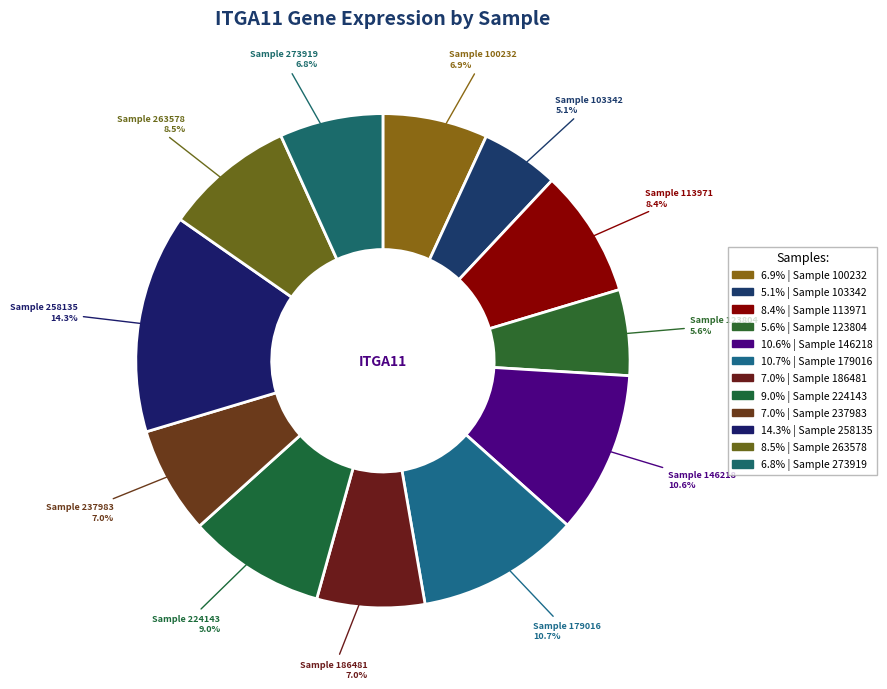

How many slices are in this pie chart?

12